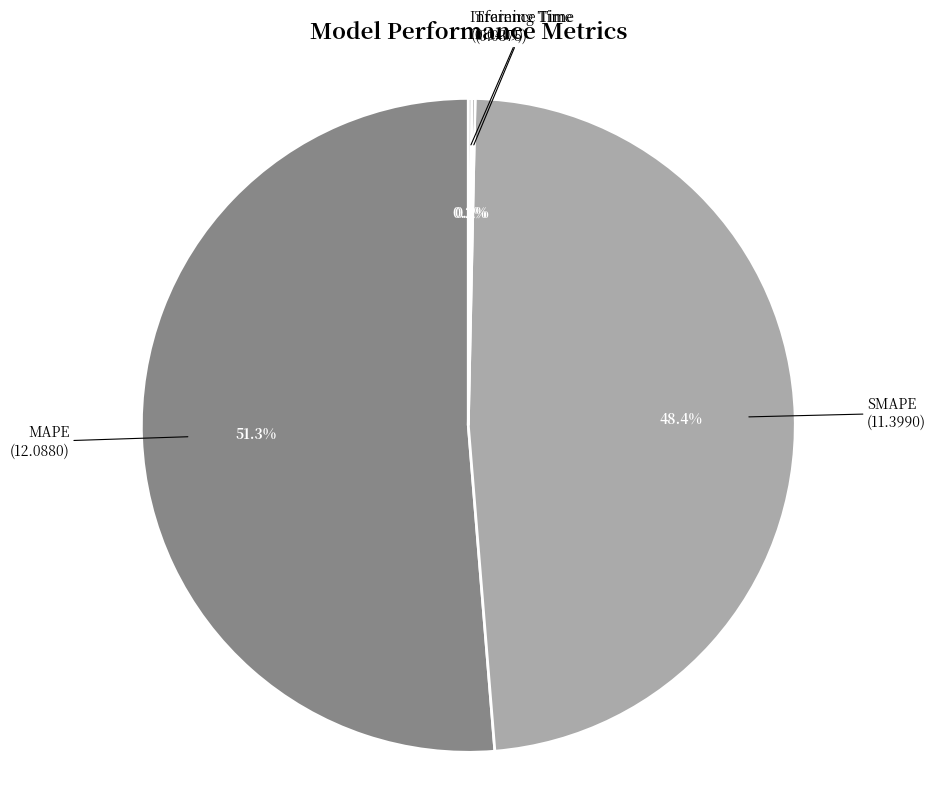

What is the ratio of the value at MAPE to the value at SMAPE?

1.1